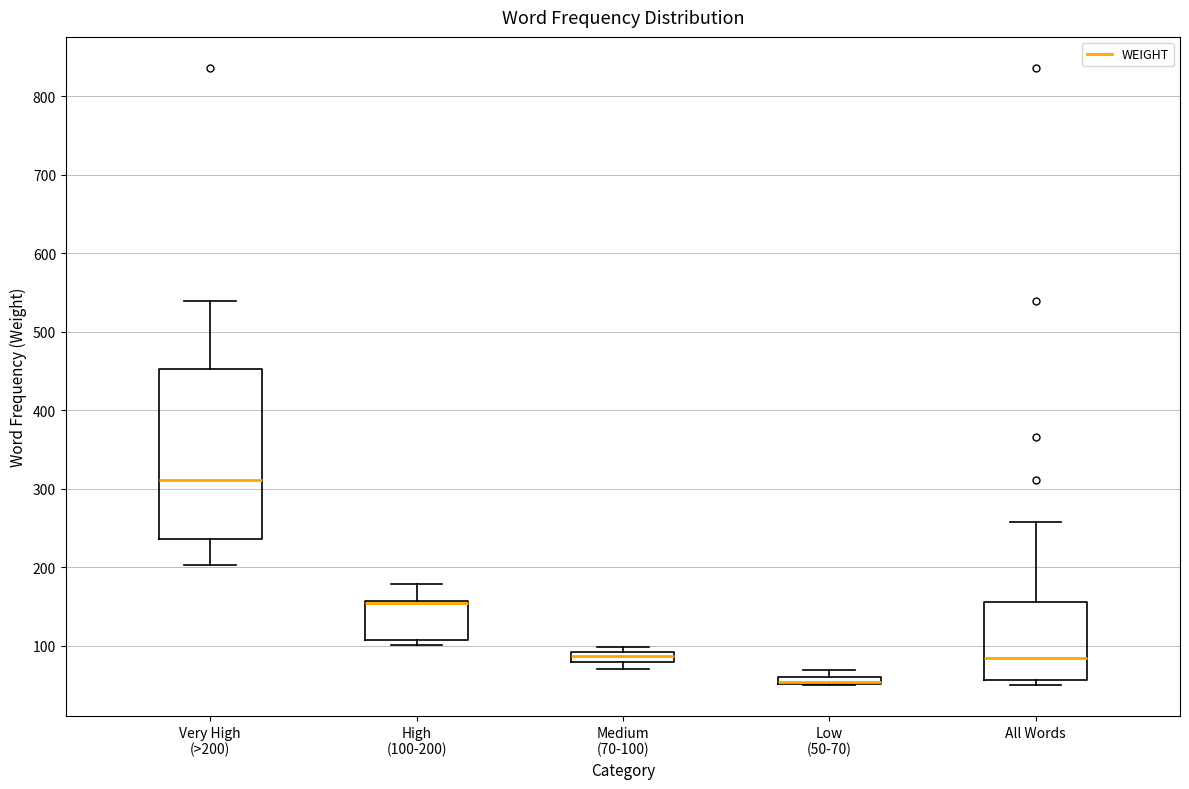

Which box is the tallest, from its lower edge to its upper edge?

Very High (>200)